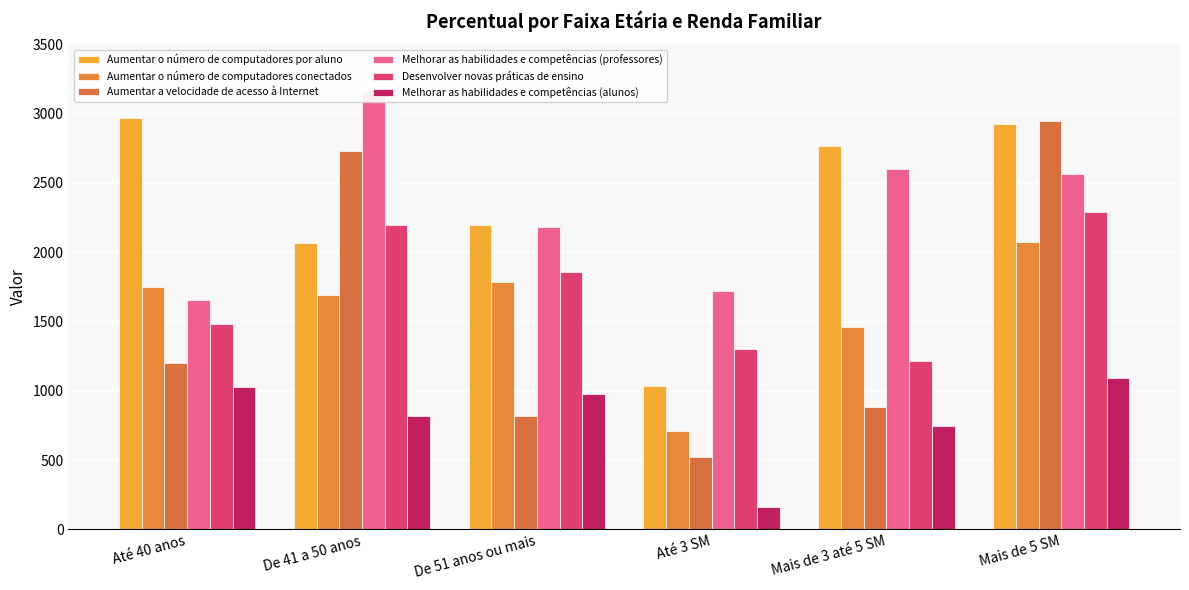

What is the average value of the Desenvolver novas práticas de ensino series?

1724.8